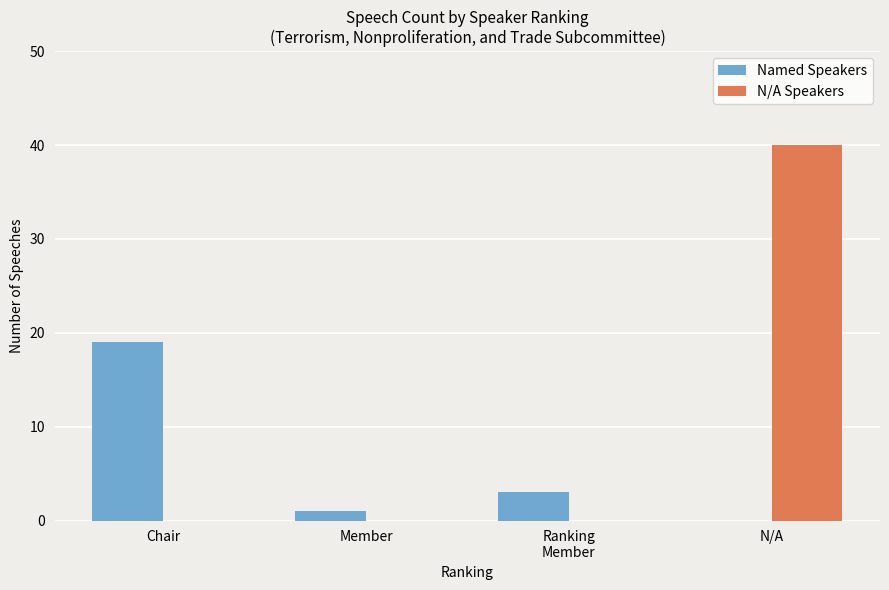

What is the sum of the N/A Speakers values at Member and N/A?

40